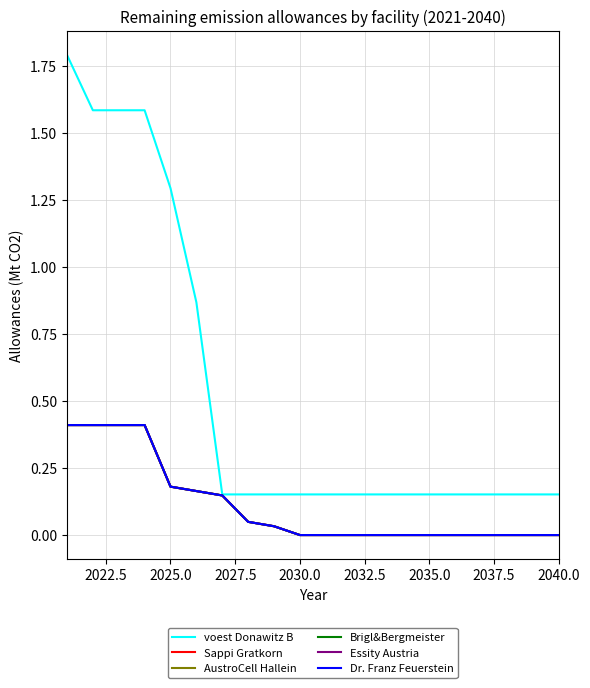

Does the chart display data point markers on the line(s)?

No